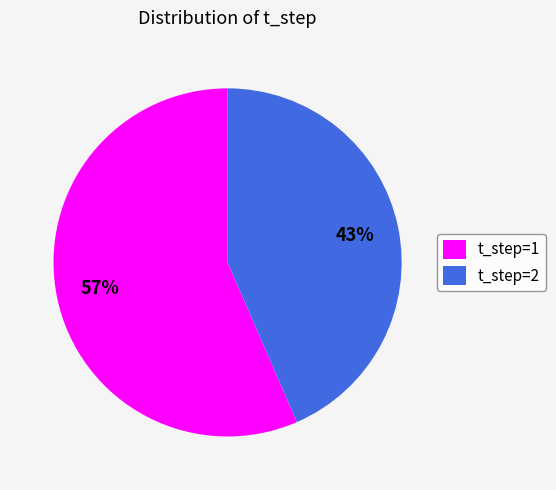

Between t_step=2 and t_step=1, which is larger?

t_step=1